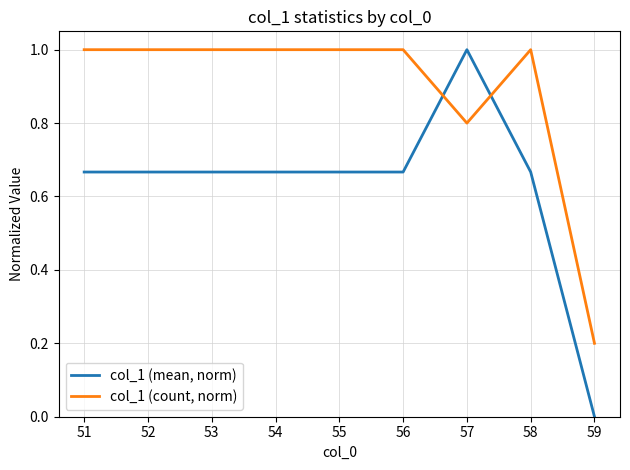

At 52, list the series in order from largest to smallest.

col_1 (count, norm), col_1 (mean, norm)